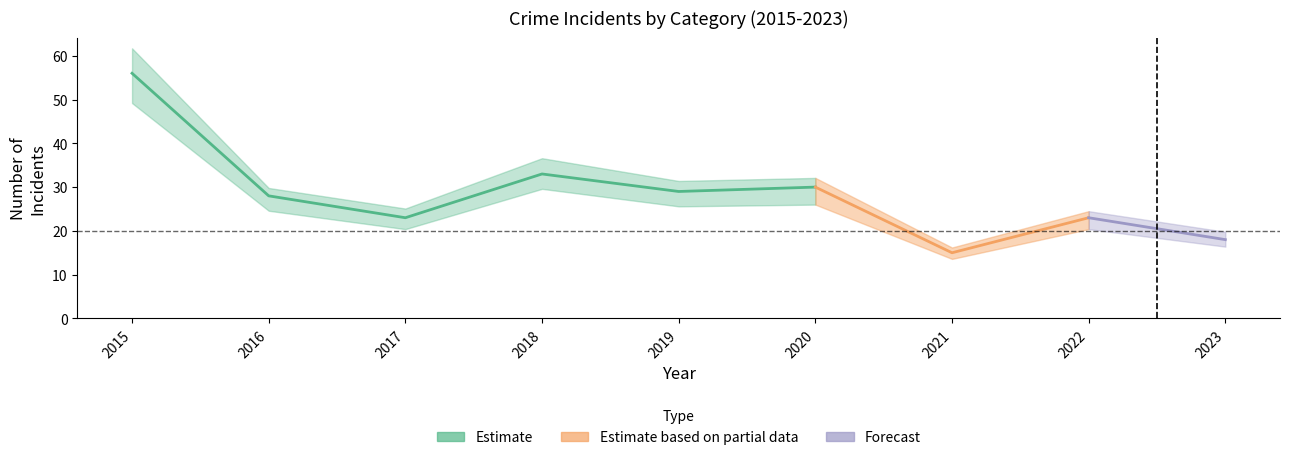

At which label does Total reach its minimum?

2021